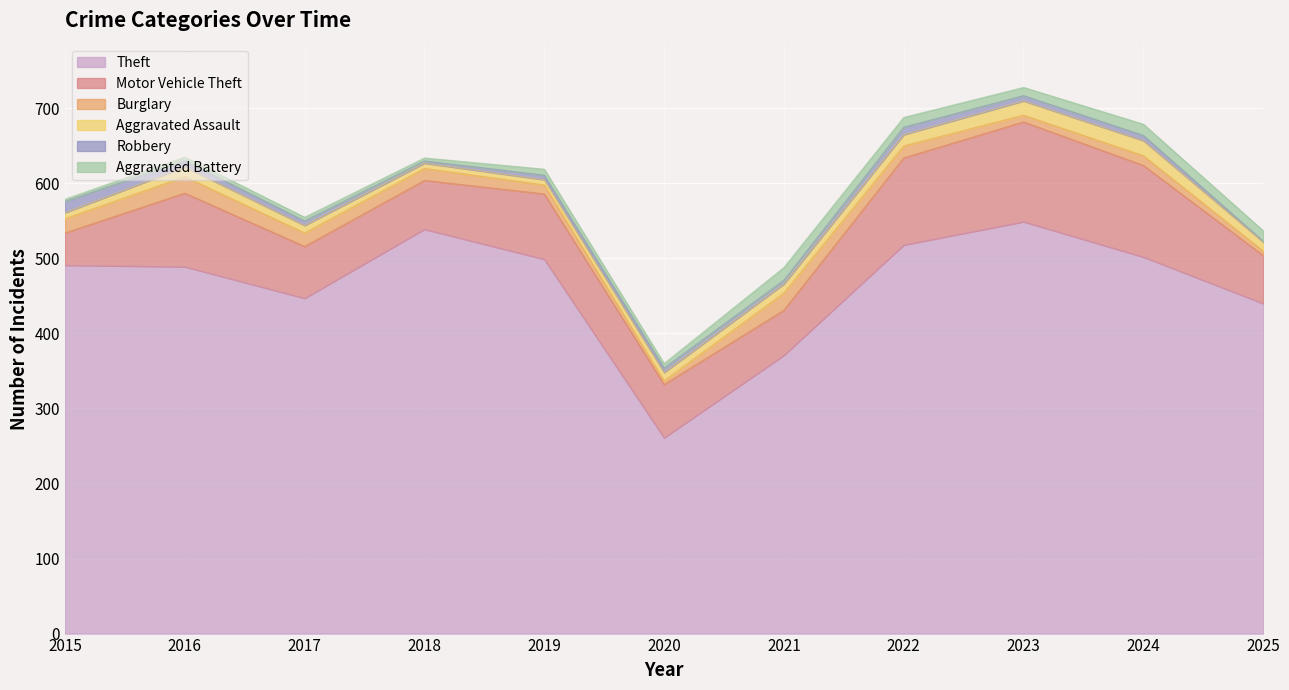

Which series has the widest spread of values?

Theft